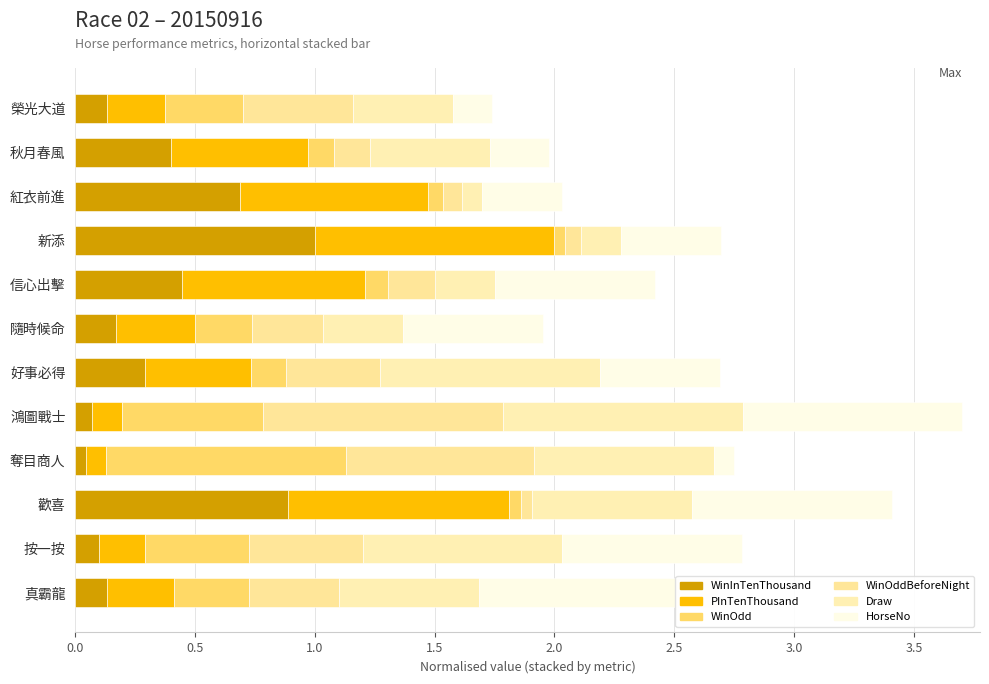

What is the difference between the second highest and second lowest values in the WinOdd series?

0.5